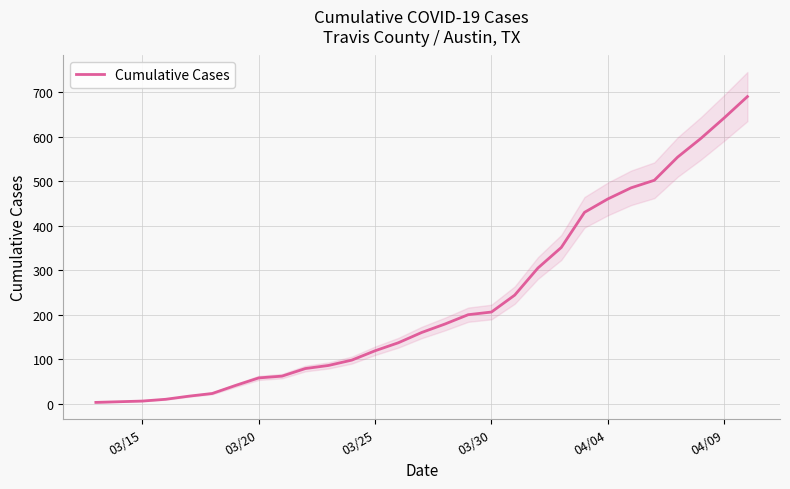

What is the highest value of the Cumulative Cases series?

690